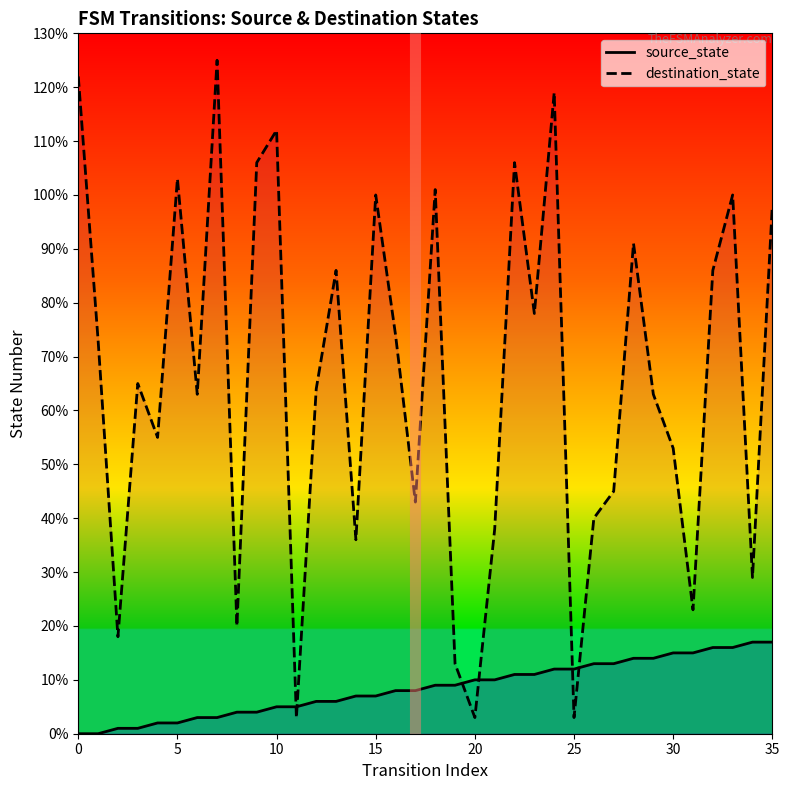

What is the average value of the source_state series?

8